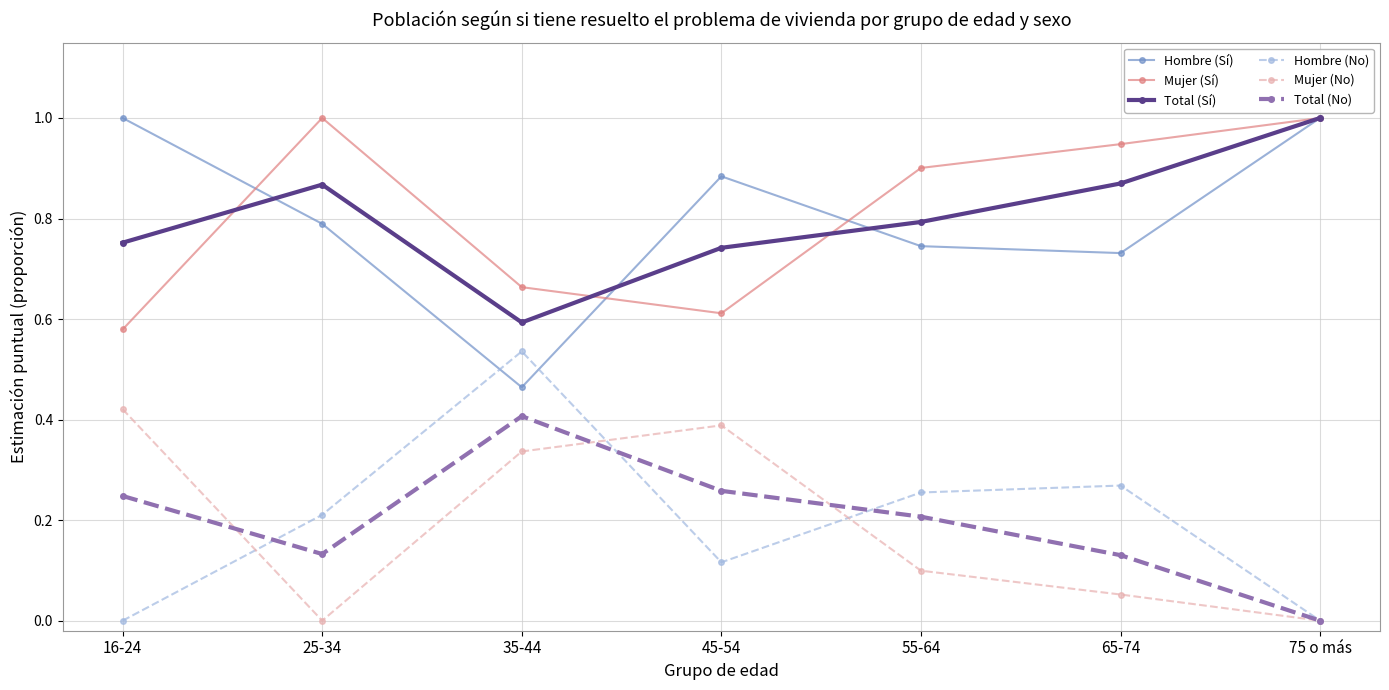

How many interior local peaks does the Total (No) series have?

1